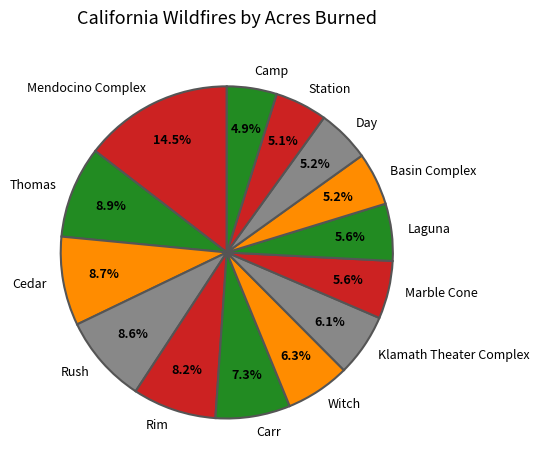

Is there any slice that represents more than half of the pie?

No